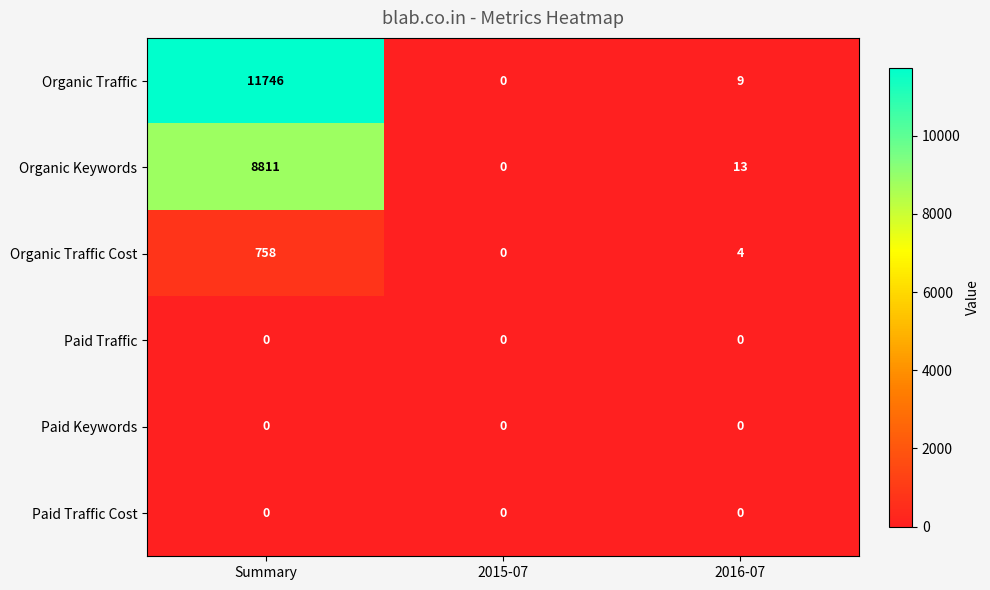

What is the maximum value shown in the chart?

11746